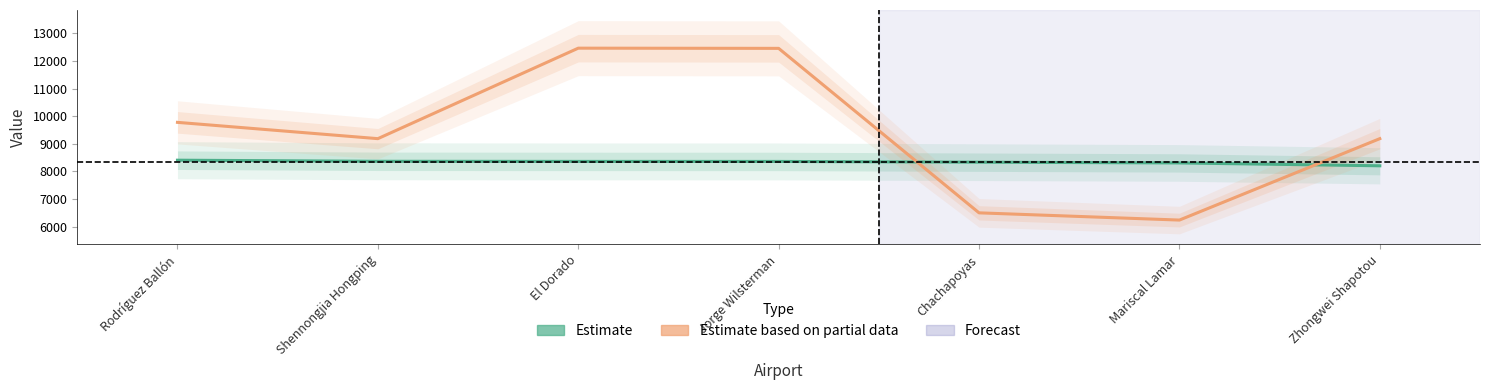

Is this an area chart (filled region under the line)?

No